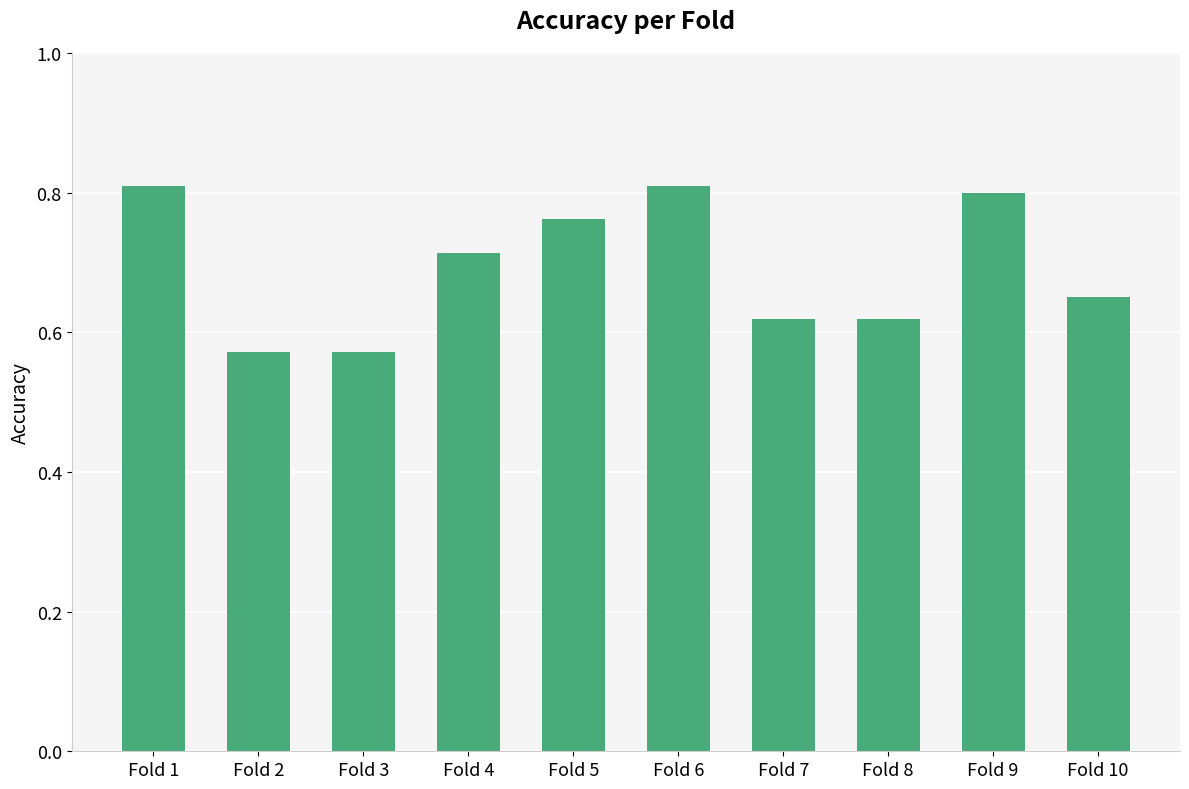

Count the number of data series in this chart.

1